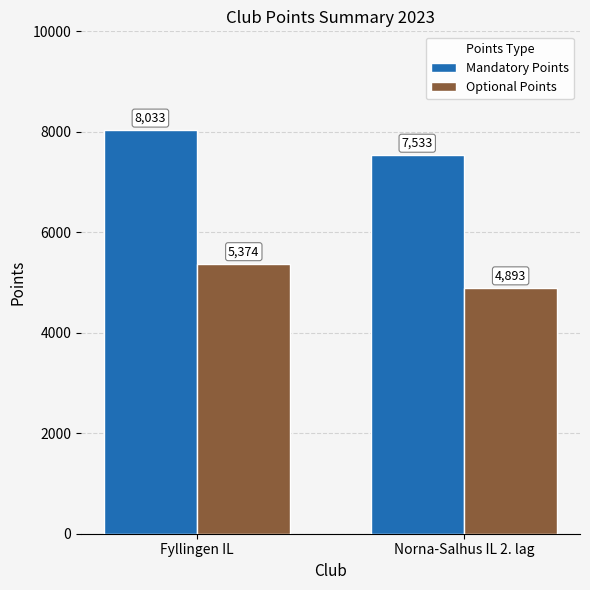

How many bars are there in each group?

2